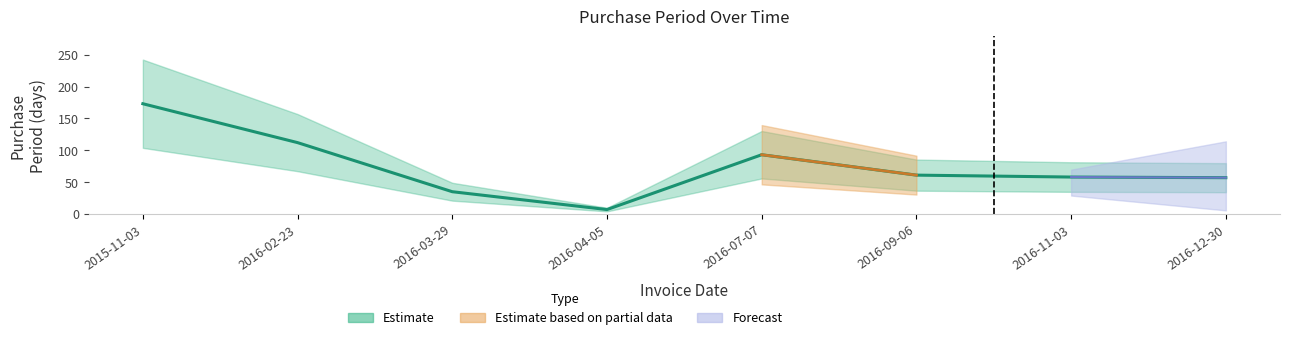

Does the chart have visible grid lines?

No